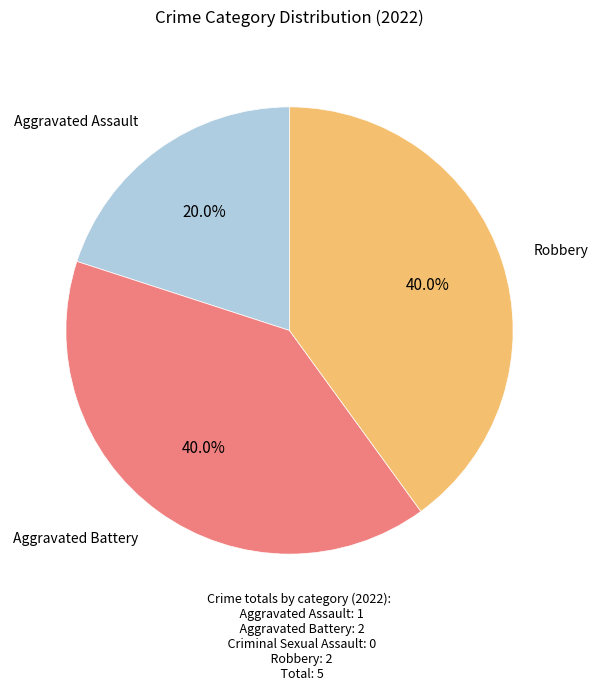

Is there a majority slice in this chart?

No